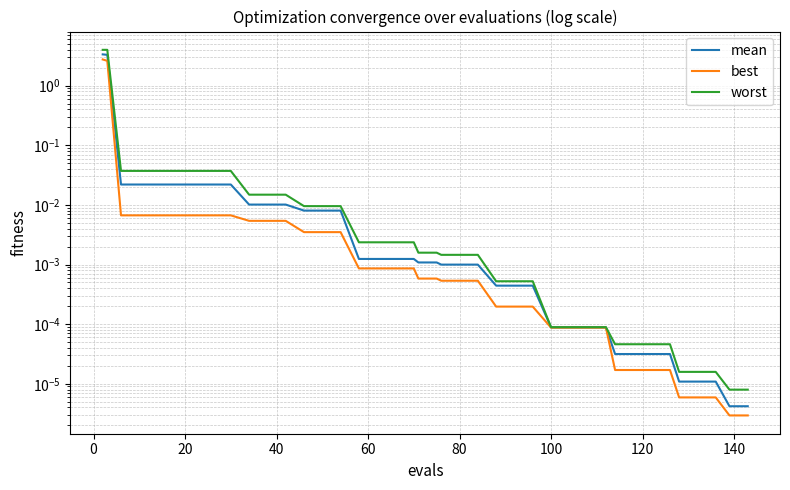

Where is worst nearest to the value 2?

20